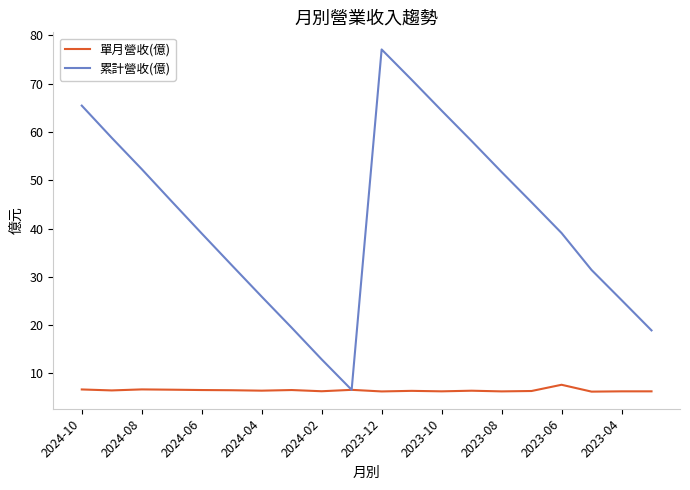

In 累計營收(億), how many points are lower than both neighbors (excluding endpoints)?

1